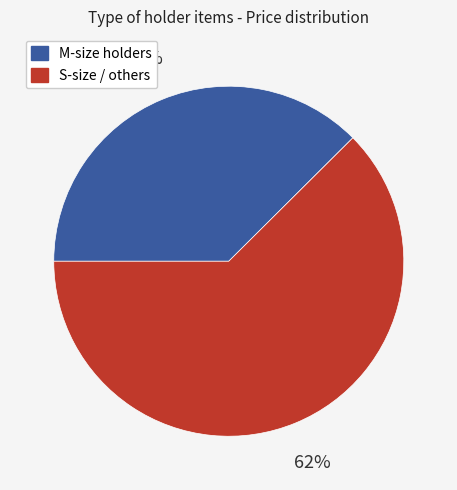

Is there a majority slice in this chart?

Yes